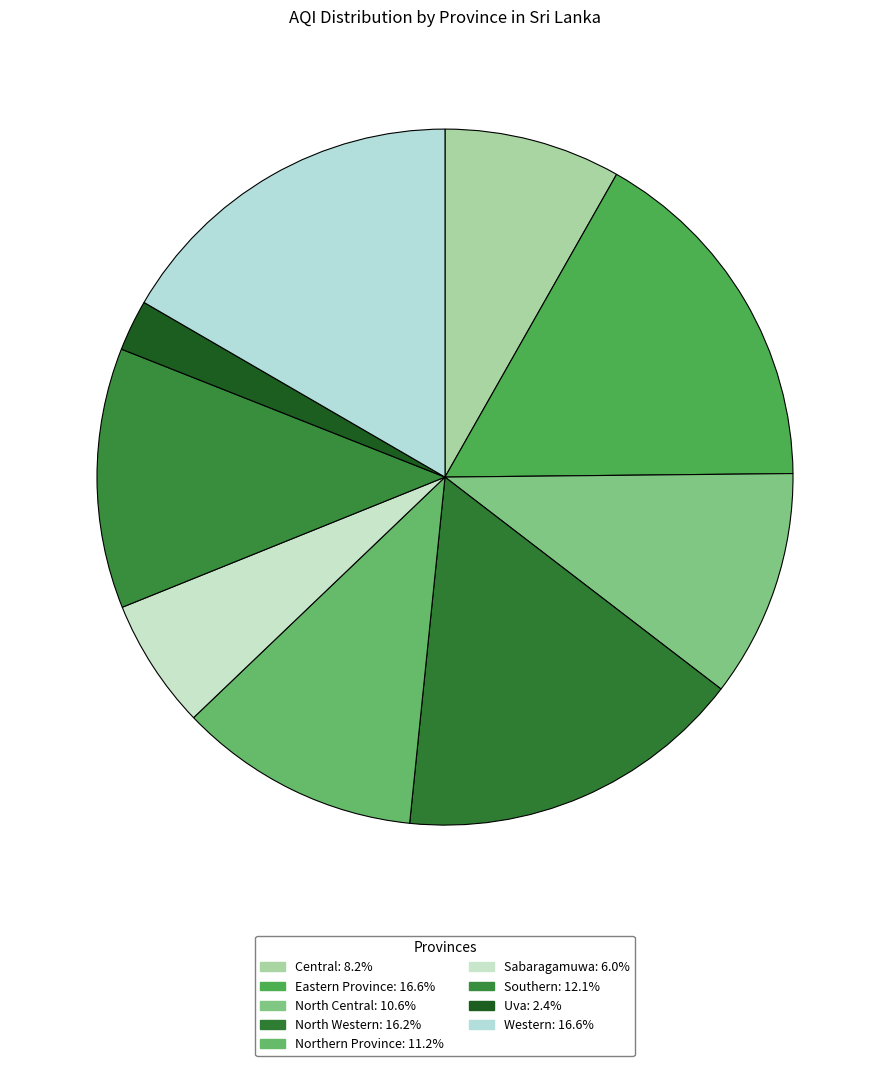

How many slices are in this pie chart?

9